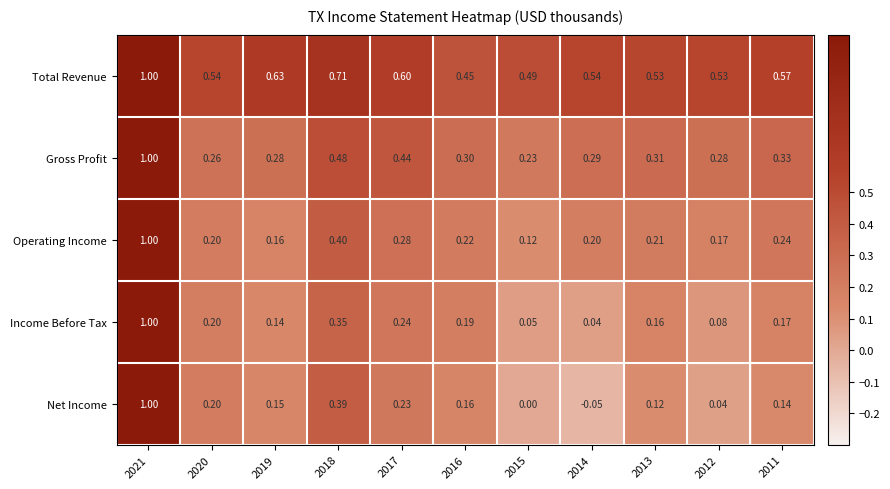

Which series has the largest total across all categories?

Total Revenue